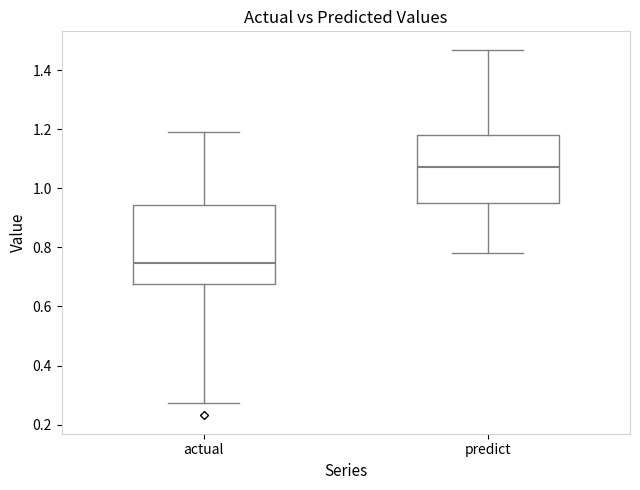

Reading left to right, read every box against the y-axis: the position of its median line, the range the box covers, and the ends of its whiskers. The values are not printed on the chart, so give them approximately, as read against the axis.

actual: median 0.74, box 0.68 to 0.94, whiskers 0.28 to 1.20
predict: median 1.08, box 0.94 to 1.18, whiskers 0.78 to 1.46